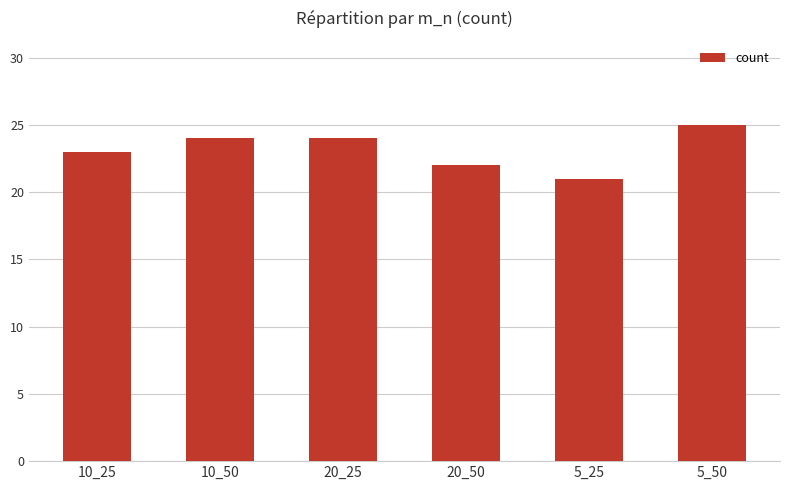

At which category does the chart reach its minimum across all series?

5_25